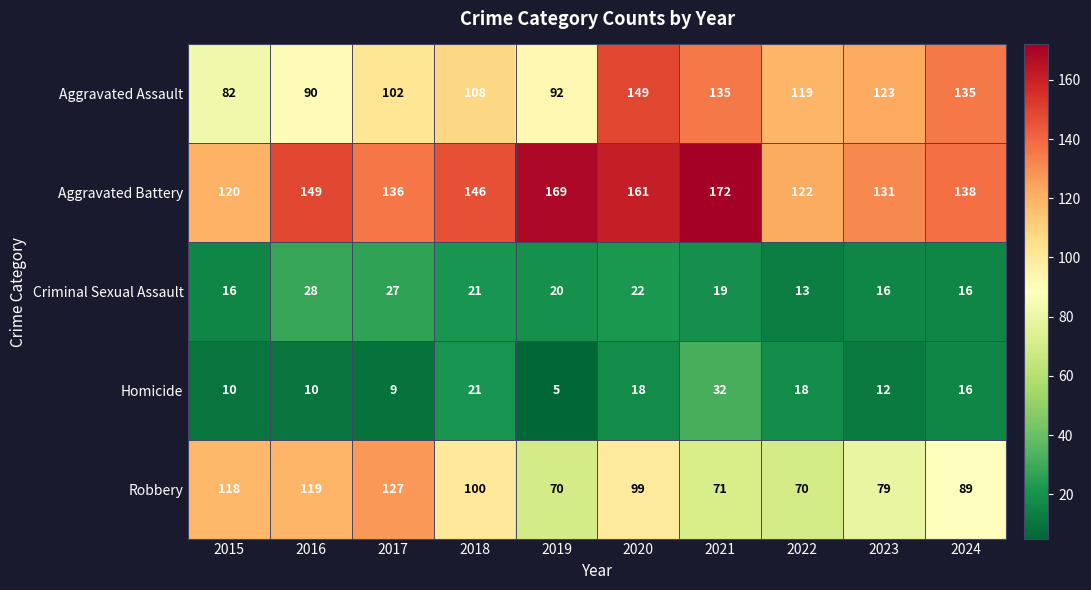

True or false: Aggravated Battery has a value of 192 at 2017.

False